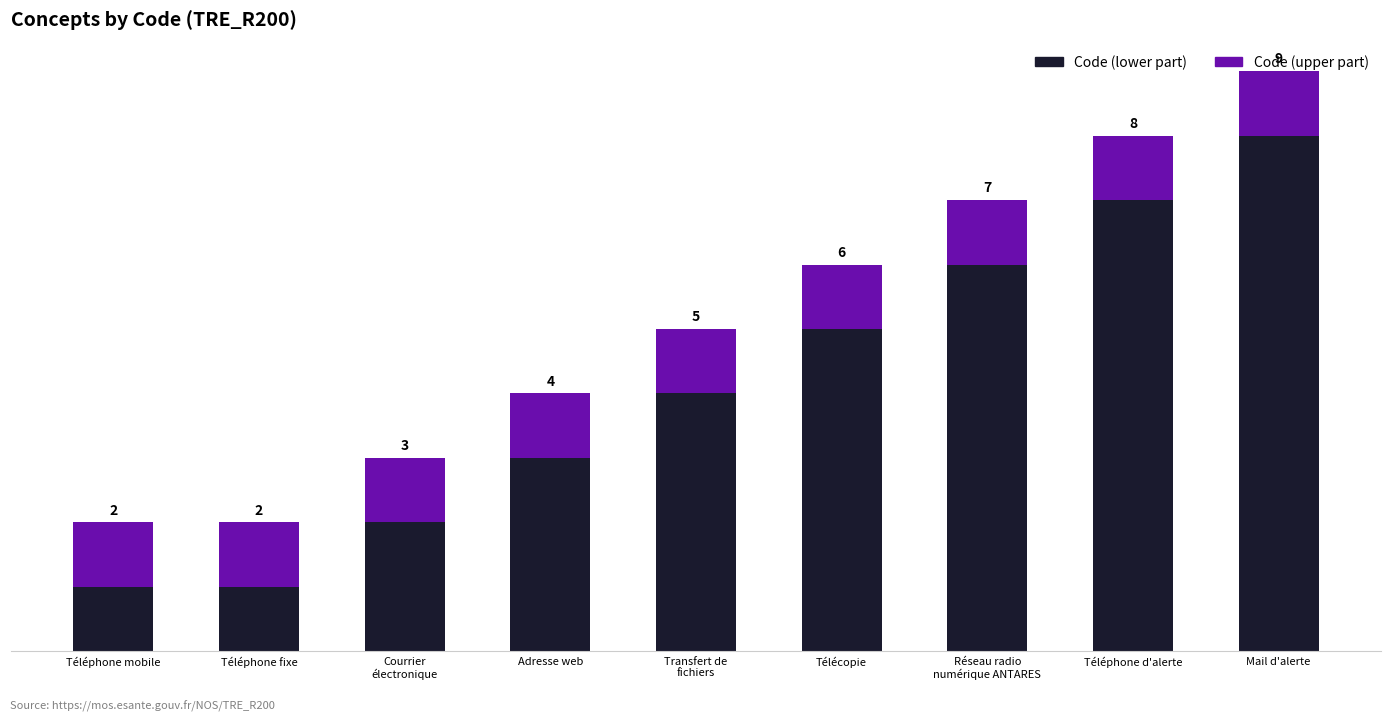

At which category is the sum across all series the highest?

Mail d'alerte